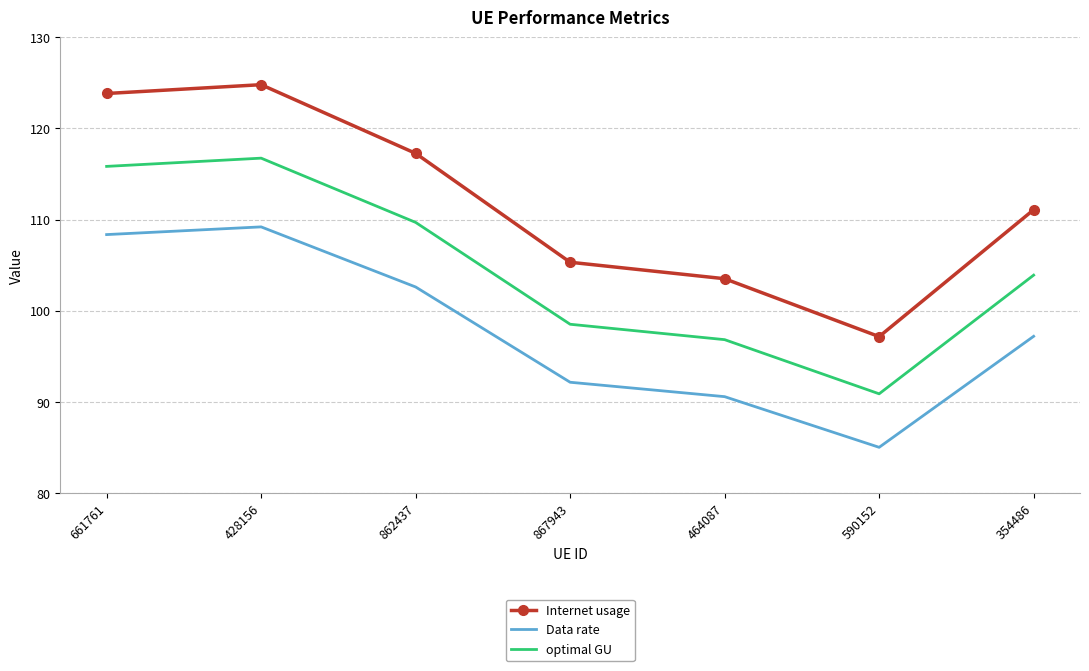

At which category is the sum across all series the highest?

428156